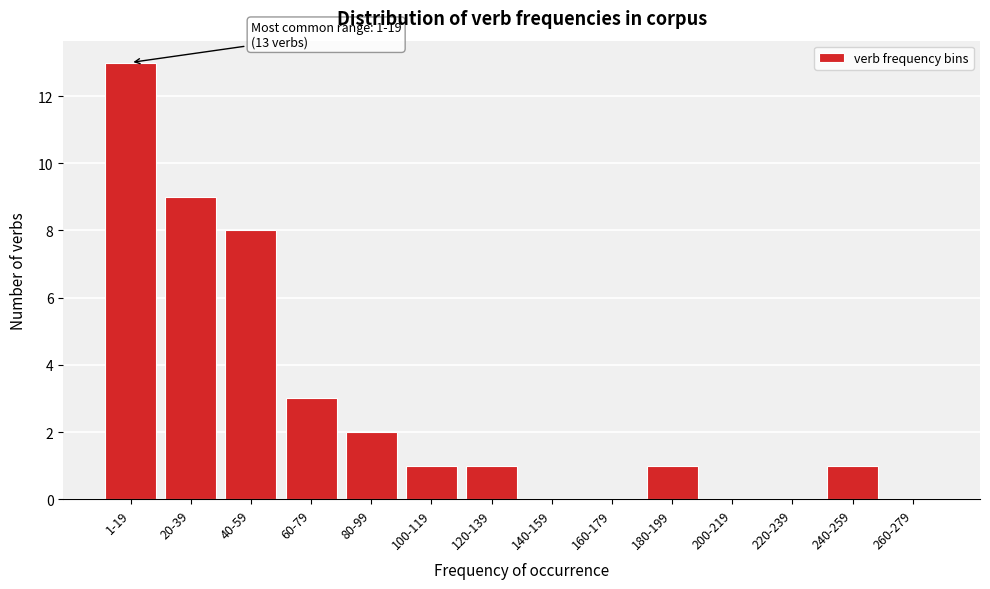

Reading left to right, what are all the values shown in this chart?

1-19=13	20-39=9	40-59=8	60-79=3	80-99=2	100-119=1	120-139=1	140-159=0	160-179=0	180-199=1	200-219=0	220-239=0	240-259=1	260-279=0